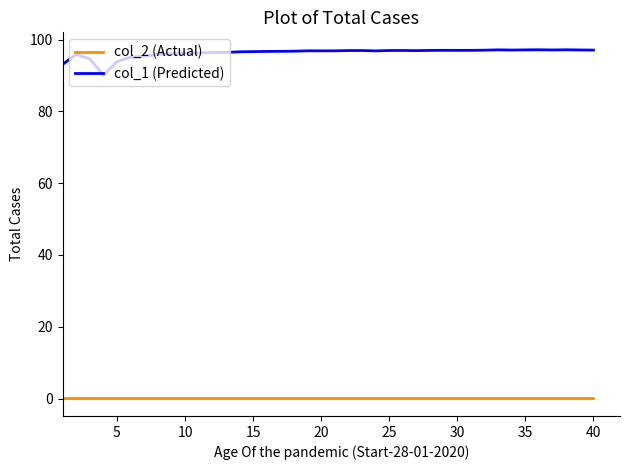

What is the greatest value displayed?

97.2